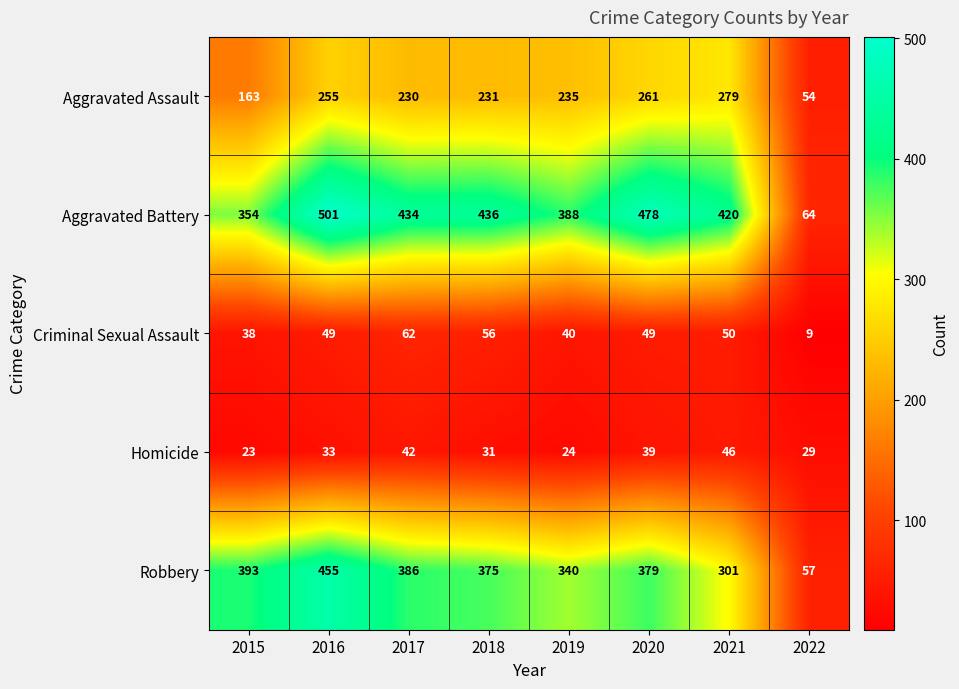

Which series changed the most between 2019 and 2020?

Aggravated Battery